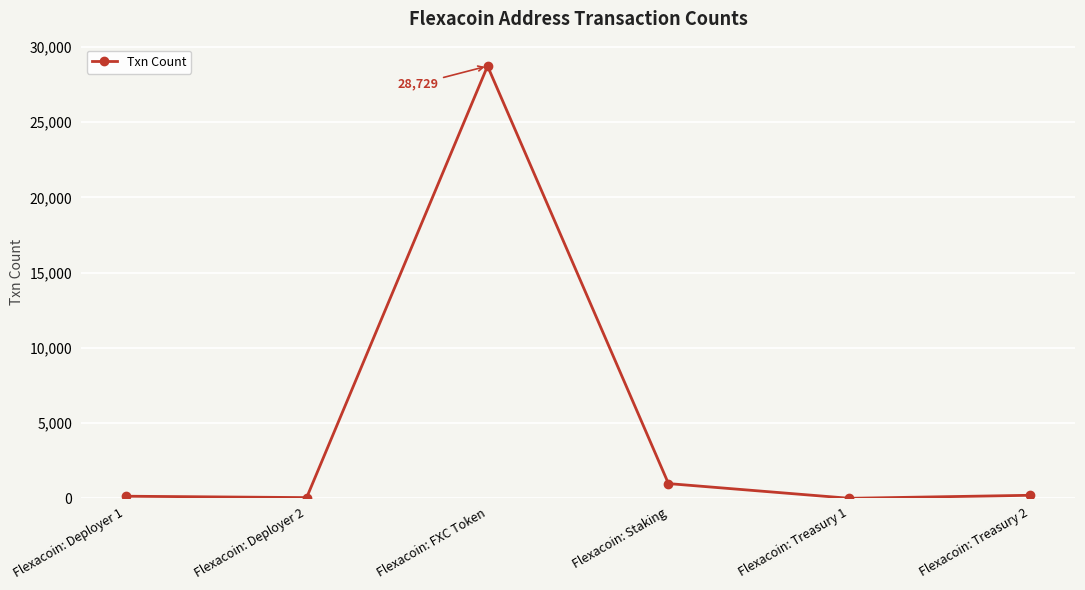

How many categories are shown in the chart?

6